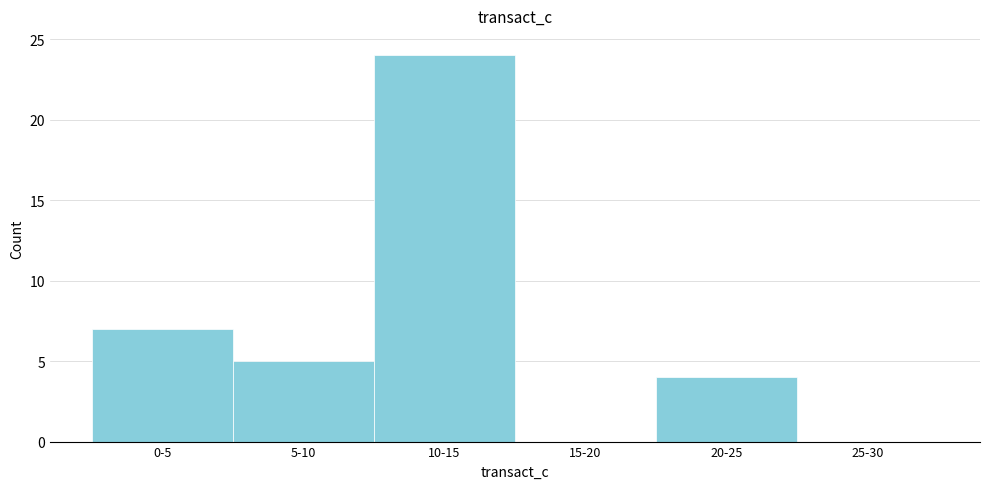

Reading left to right, what are all the values shown in this chart?

0-5=7	5-10=5	10-15=24	15-20=0	20-25=4	25-30=0